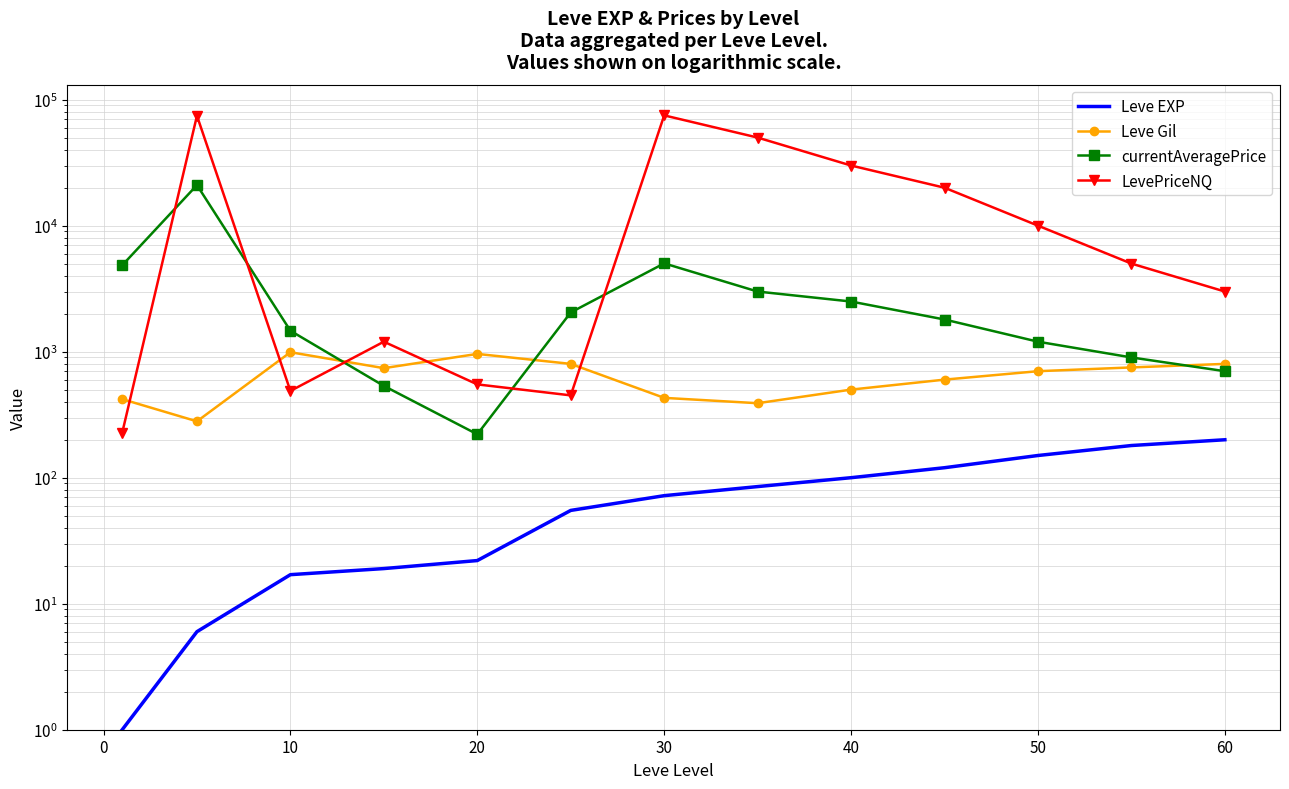

What is the value of the LevePriceNQ point at the 10th from the left?

20000